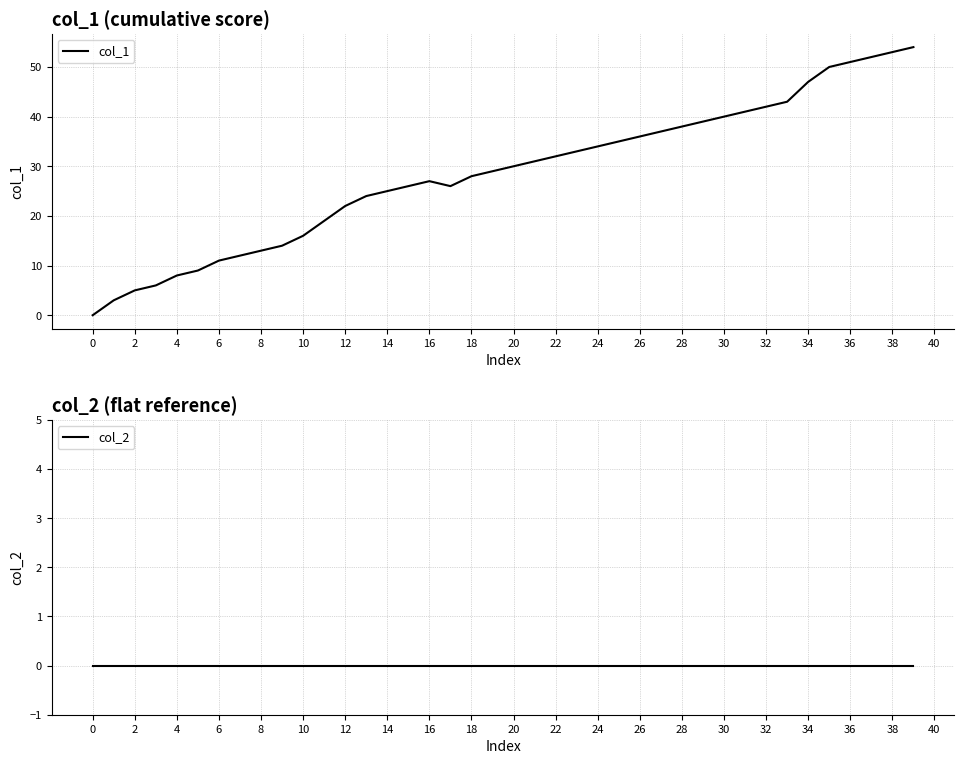

True or false: col_2 and col_1 cross at least once.

False